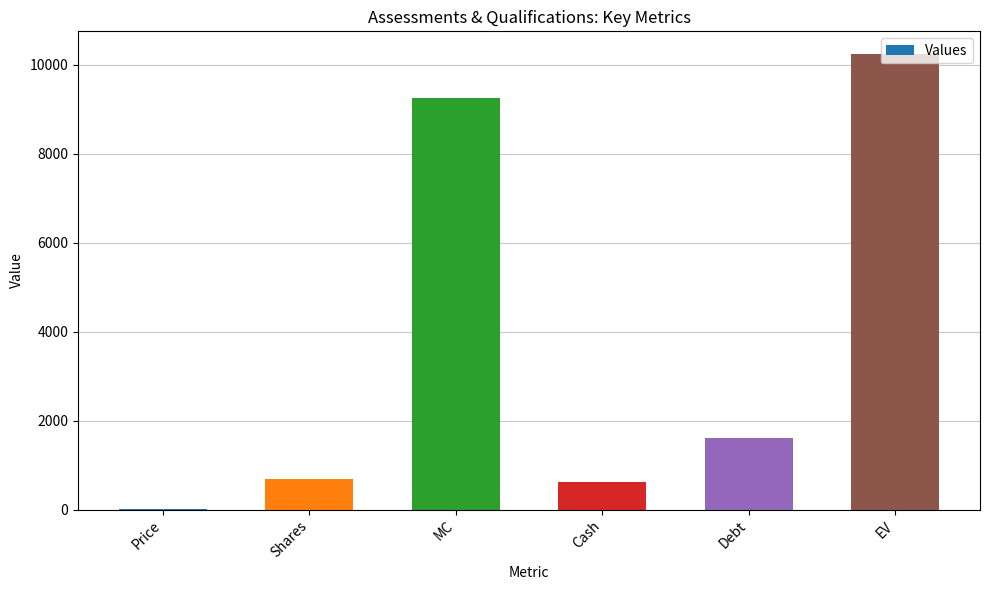

What is the sum of all values?

22406.8